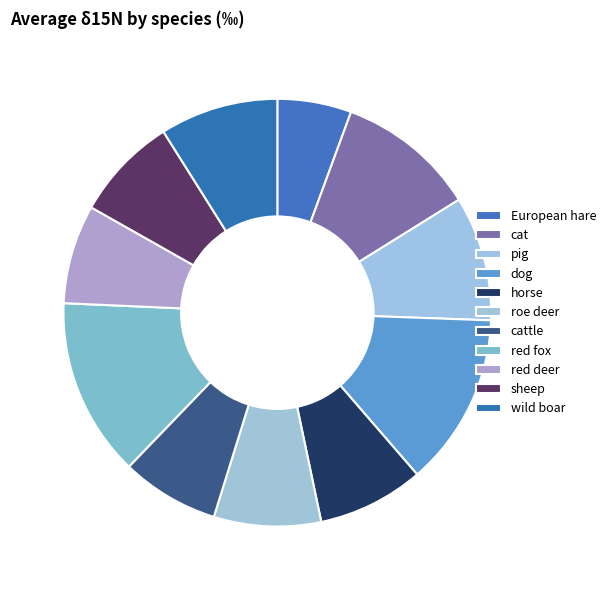

Which slice is the smallest?

European hare